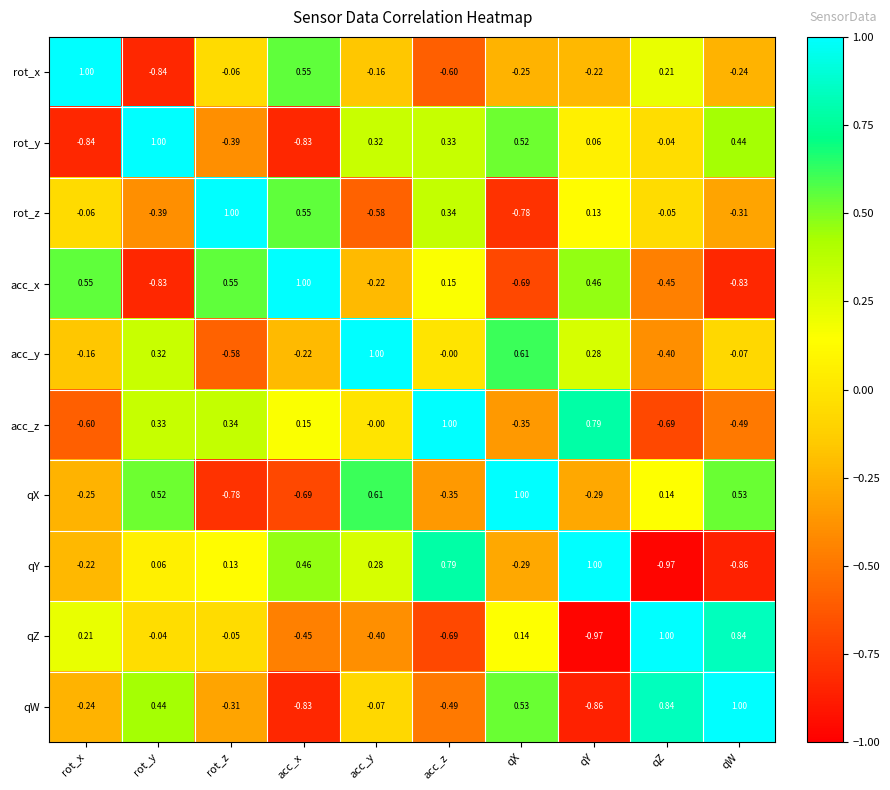

How many series are shown in this chart?

10